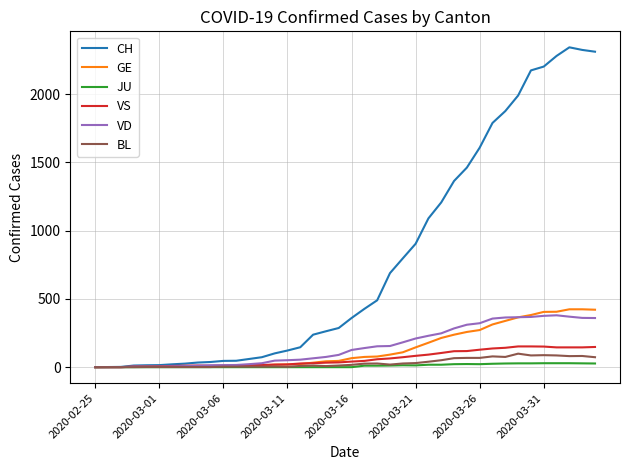

What are all the series names shown in the legend?

CH, GE, JU, VS, VD, BL